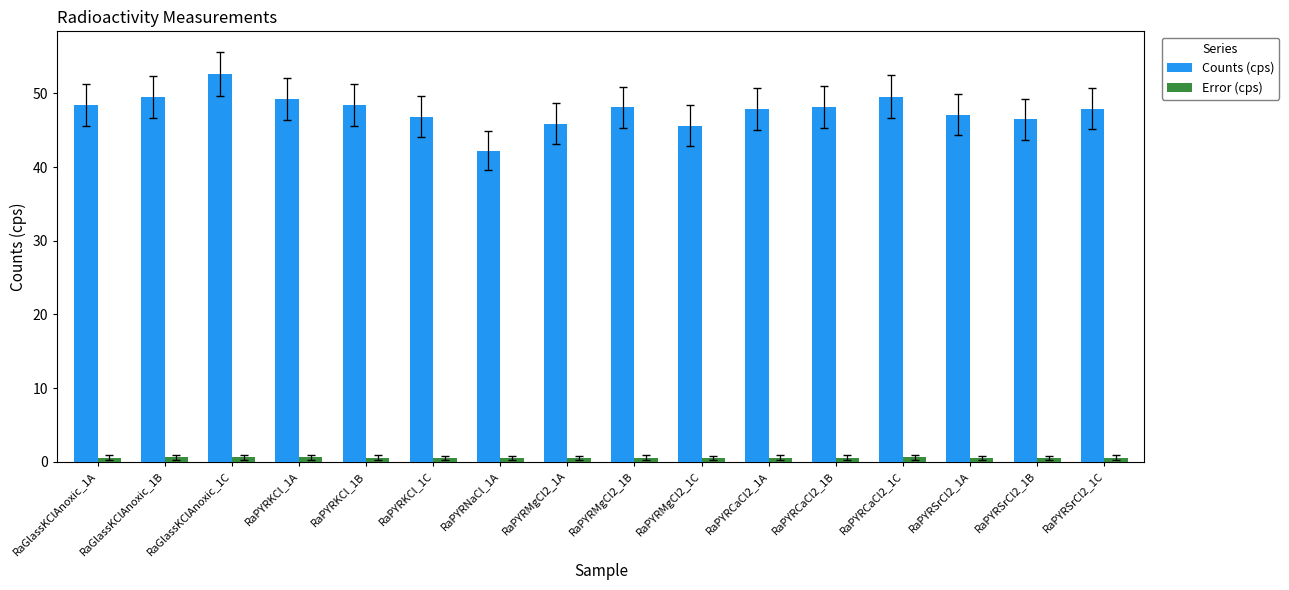

What is the maximum value for Counts (cps)?

52.7